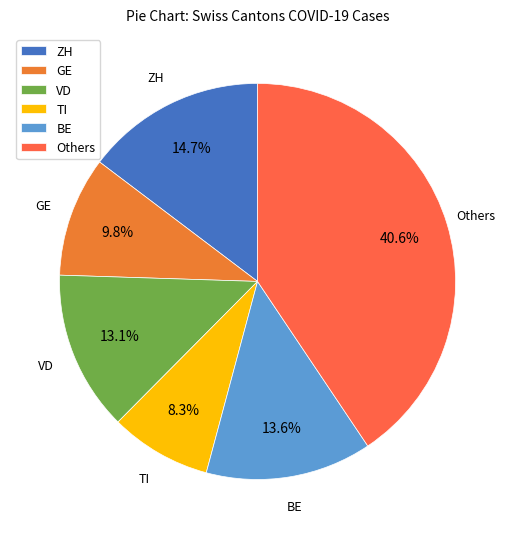

What is the largest slice in the pie chart?

Others